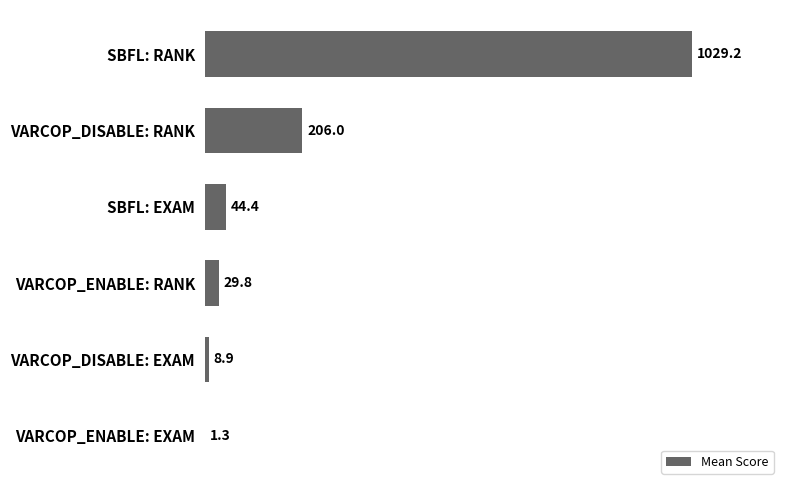

What is the ratio of the value at SBFL: EXAM to the value at VARCOP_ENABLE: RANK?

1.5